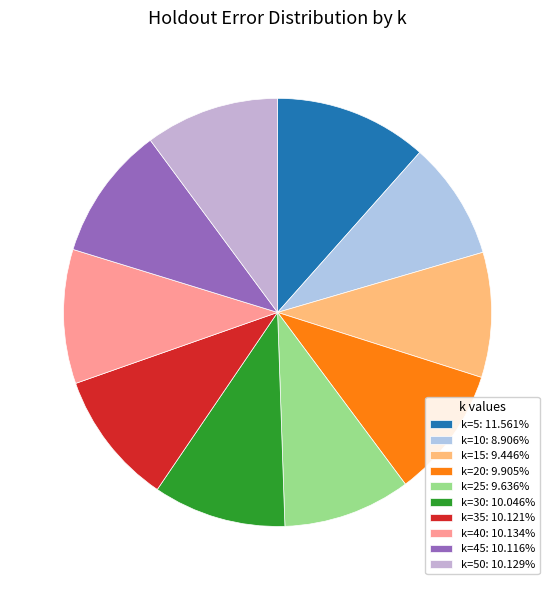

Count the number of slices in the pie.

10